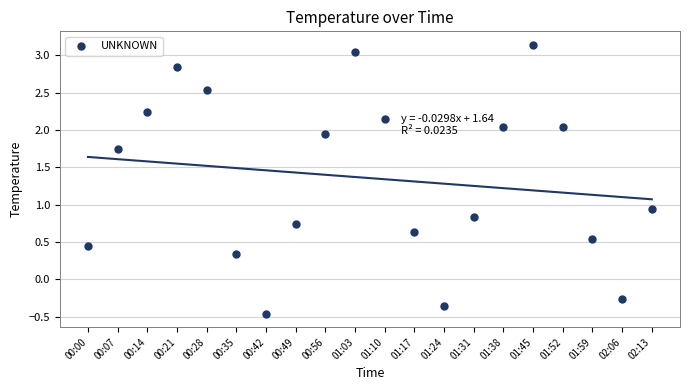

What is the range of Y values (max minus min)?

3.6